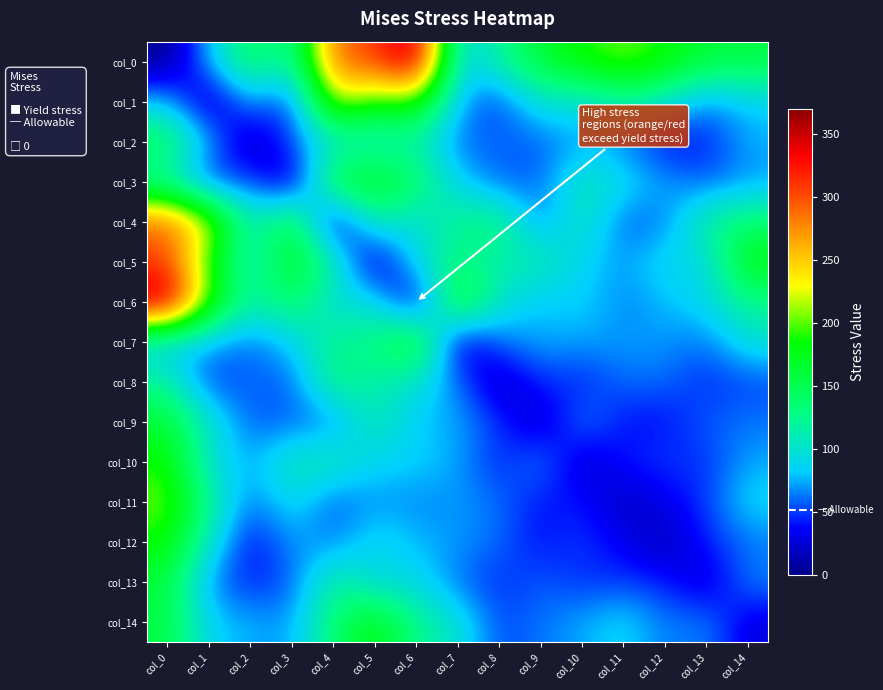

How many distinct data groups are displayed?

15